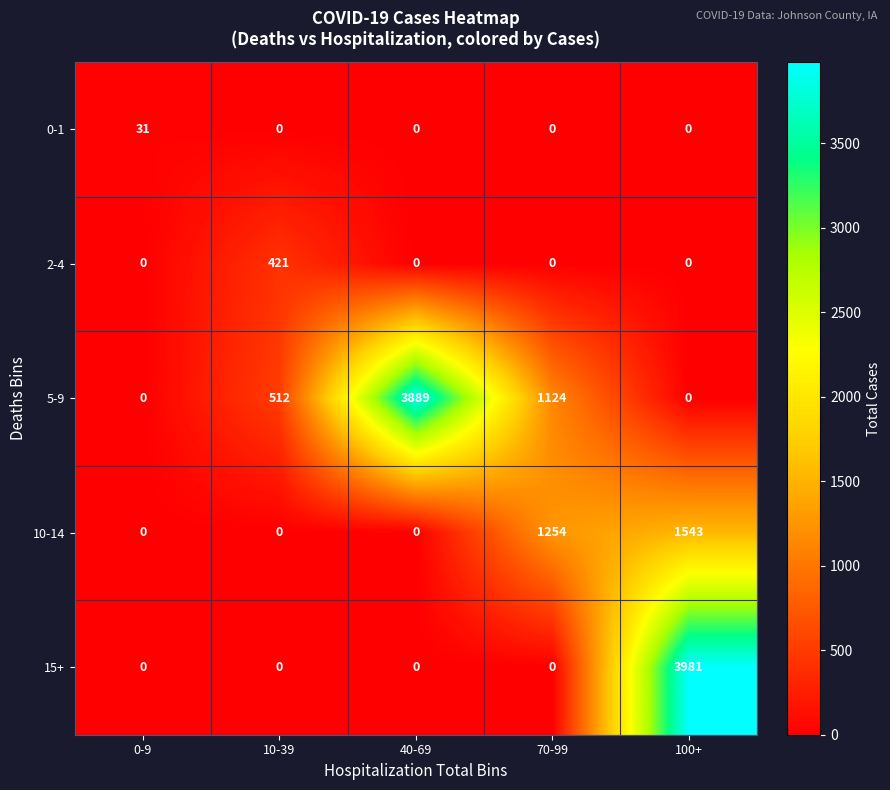

How many data points in 15+ are above 0?

1